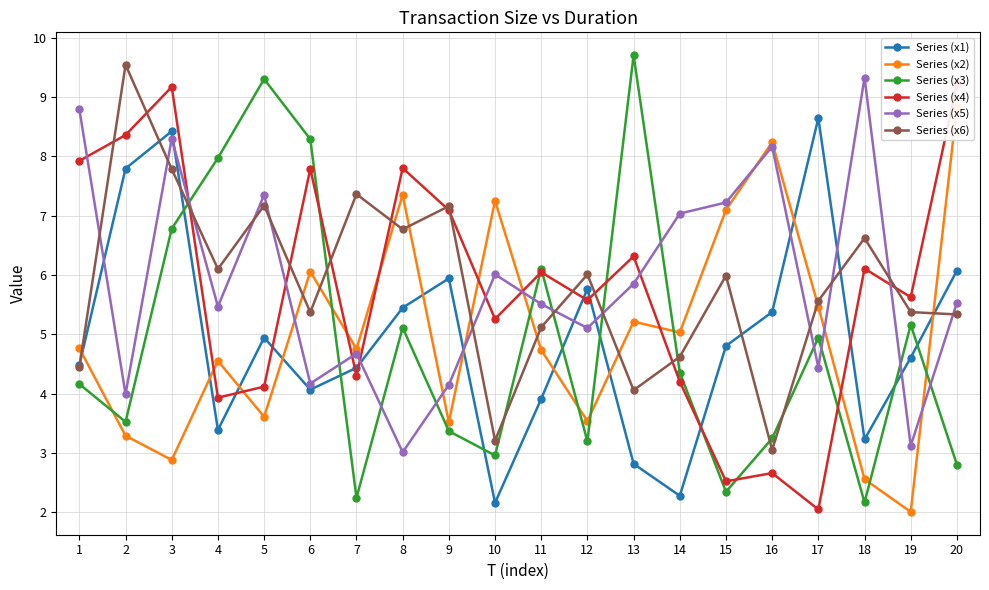

Which has a higher value, 14 or 19?

19